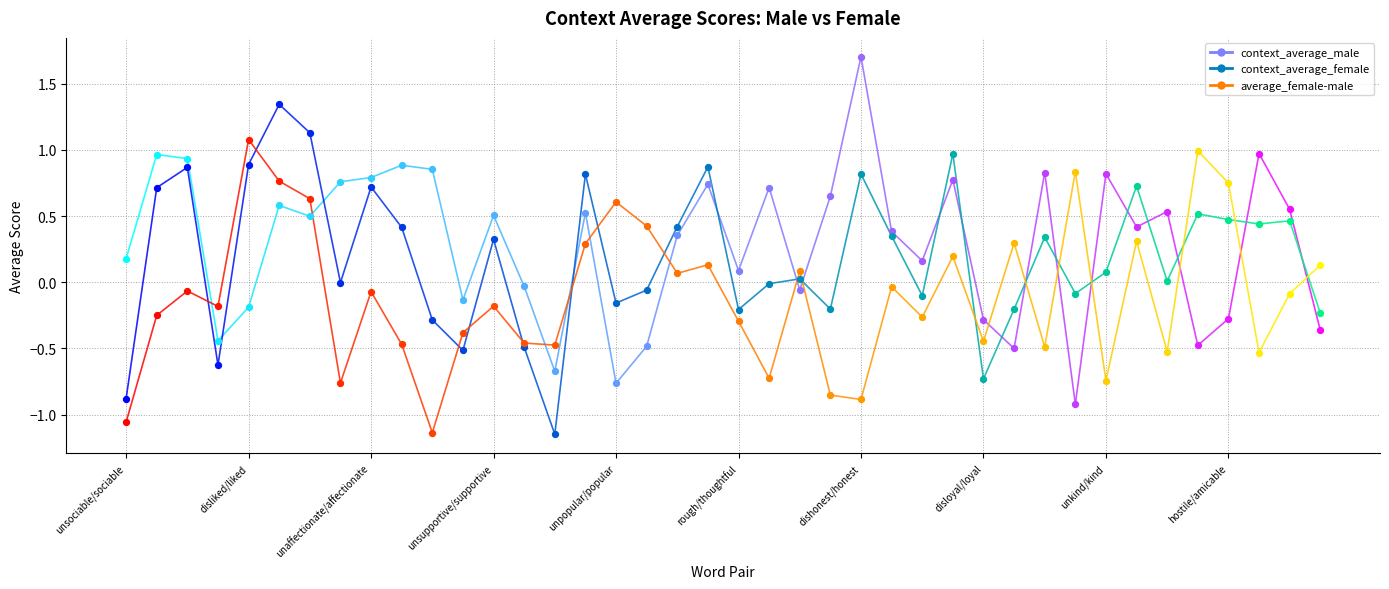

Is the value of context_average_male at nasty/nice greater than the value of average_female-male at unsupportive/supportive?

No